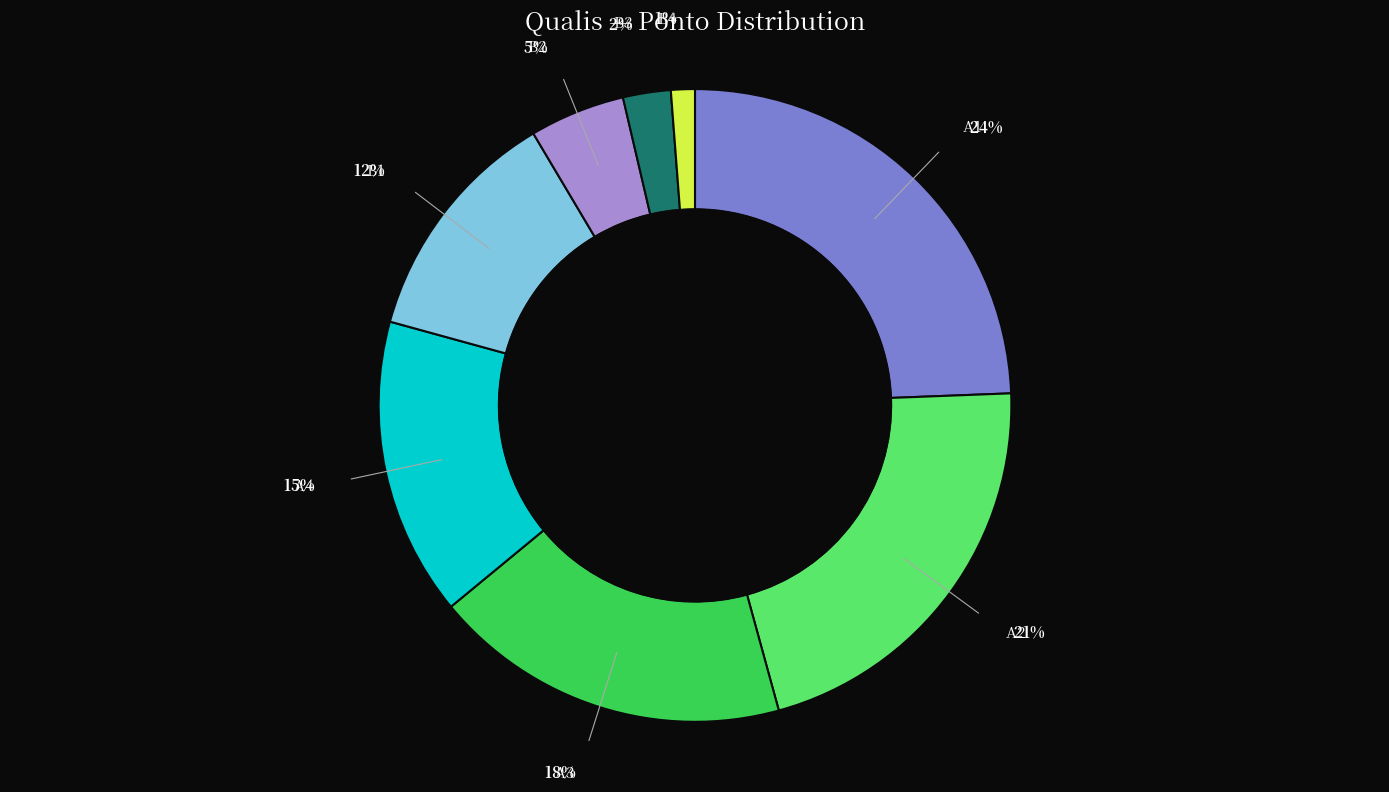

How many slices are in this pie chart?

8